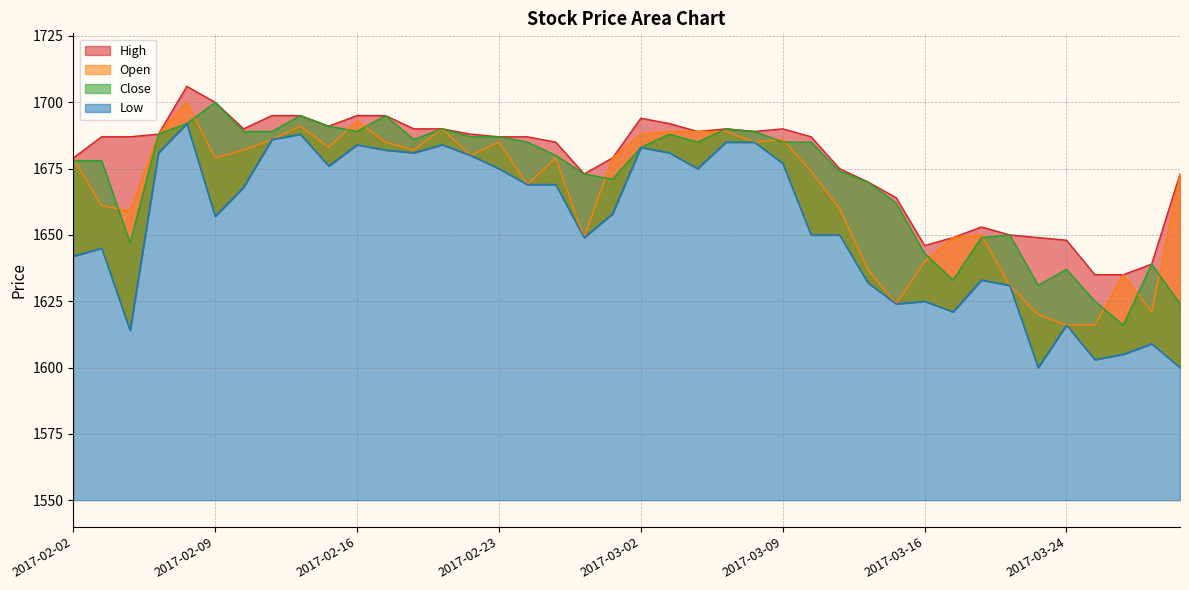

Reading left to right, list all the values displayed in this chart.

High: 2017-02-02=1679	2017-02-03=1687	2017-02-06=1687	2017-02-07=1688	2017-02-08=1706	2017-02-09=1700	2017-02-10=1690	2017-02-13=1695	2017-02-14=1695	2017-02-15=1691	2017-02-16=1695	2017-02-17=1695	2017-02-20=1690	2017-02-21=1690	2017-02-22=1688	2017-02-23=1687	2017-02-24=1687	2017-02-27=1685	2017-02-28=1673	2017-03-01=1679	2017-03-02=1694	2017-03-03=1692	2017-03-06=1689	2017-03-07=1690	2017-03-08=1689	2017-03-09=1690	2017-03-10=1687	2017-03-13=1675	2017-03-14=1670	2017-03-15=1664	2017-03-16=1646	2017-03-17=1649	2017-03-21=1653	2017-03-22=1650	2017-03-23=1649	2017-03-24=1648	2017-03-27=1635	2017-03-28=1635	2017-03-29=1639	2017-03-30=1673
Open: 2017-02-02=1679	2017-02-03=1661	2017-02-06=1659	2017-02-07=1688	2017-02-08=1700	2017-02-09=1679	2017-02-10=1682	2017-02-13=1686	2017-02-14=1691	2017-02-15=1683	2017-02-16=1693	2017-02-17=1685	2017-02-20=1682	2017-02-21=1690	2017-02-22=1680	2017-02-23=1685	2017-02-24=1669	2017-02-27=1679	2017-02-28=1649	2017-03-01=1679	2017-03-02=1688	2017-03-03=1689	2017-03-06=1689	2017-03-07=1689	2017-03-08=1685	2017-03-09=1686	2017-03-10=1674	2017-03-13=1660	2017-03-14=1637	2017-03-15=1624	2017-03-16=1640	2017-03-17=1649	2017-03-21=1650	2017-03-22=1631	2017-03-23=1620	2017-03-24=1616	2017-03-27=1616	2017-03-28=1635	2017-03-29=1621	2017-03-30=1673
Close: 2017-02-02=1678	2017-02-03=1678	2017-02-06=1647	2017-02-07=1688	2017-02-08=1692	2017-02-09=1700	2017-02-10=1689	2017-02-13=1689	2017-02-14=1695	2017-02-15=1691	2017-02-16=1689	2017-02-17=1695	2017-02-20=1686	2017-02-21=1690	2017-02-22=1687	2017-02-23=1687	2017-02-24=1685	2017-02-27=1680	2017-02-28=1673	2017-03-01=1671	2017-03-02=1683	2017-03-03=1688	2017-03-06=1685	2017-03-07=1690	2017-03-08=1689	2017-03-09=1685	2017-03-10=1685	2017-03-13=1674	2017-03-14=1670	2017-03-15=1662	2017-03-16=1643	2017-03-17=1633	2017-03-21=1649	2017-03-22=1650	2017-03-23=1631	2017-03-24=1637	2017-03-27=1625	2017-03-28=1616	2017-03-29=1639	2017-03-30=1624
Low: 2017-02-02=1642	2017-02-03=1645	2017-02-06=1614	2017-02-07=1681	2017-02-08=1692	2017-02-09=1657	2017-02-10=1668	2017-02-13=1686	2017-02-14=1688	2017-02-15=1676	2017-02-16=1684	2017-02-17=1682	2017-02-20=1681	2017-02-21=1684	2017-02-22=1680	2017-02-23=1675	2017-02-24=1669	2017-02-27=1669	2017-02-28=1649	2017-03-01=1658	2017-03-02=1683	2017-03-03=1681	2017-03-06=1675	2017-03-07=1685	2017-03-08=1685	2017-03-09=1677	2017-03-10=1650	2017-03-13=1650	2017-03-14=1632	2017-03-15=1624	2017-03-16=1625	2017-03-17=1621	2017-03-21=1633	2017-03-22=1631	2017-03-23=1600	2017-03-24=1616	2017-03-27=1603	2017-03-28=1605	2017-03-29=1609	2017-03-30=1600